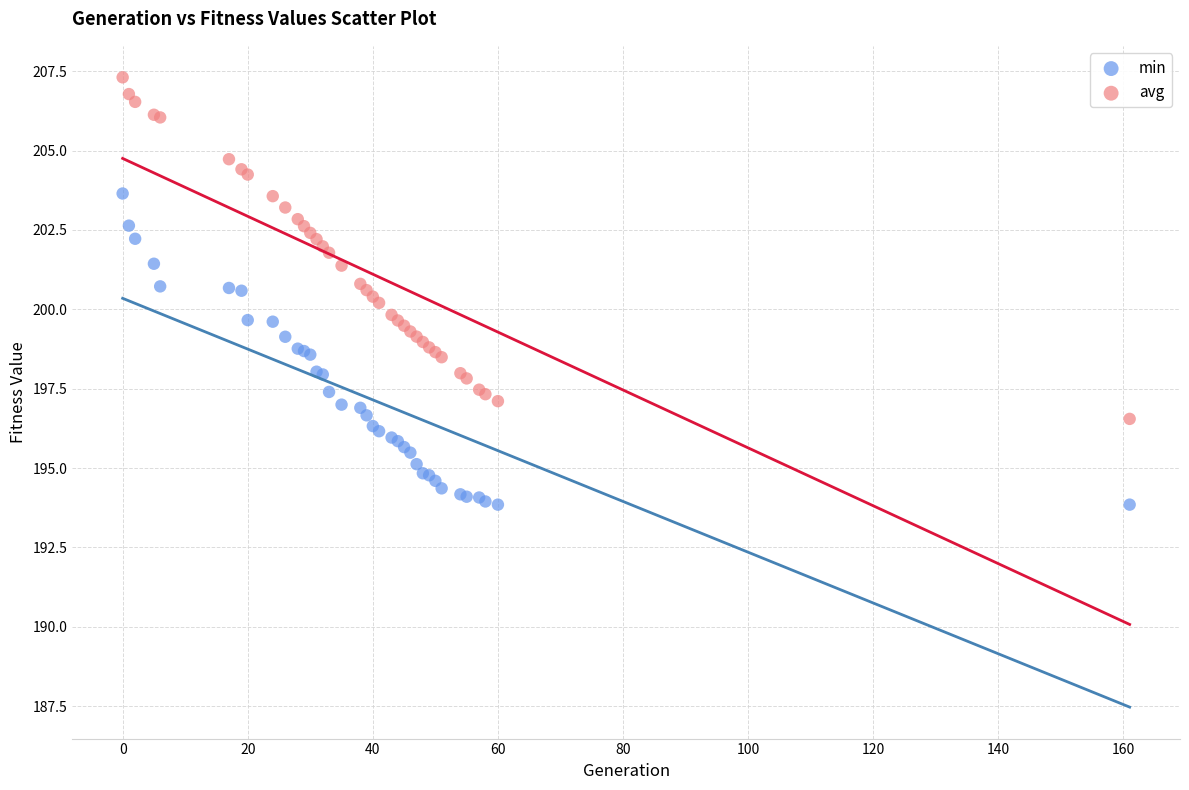

Which series reaches the minimum Y coordinate?

min